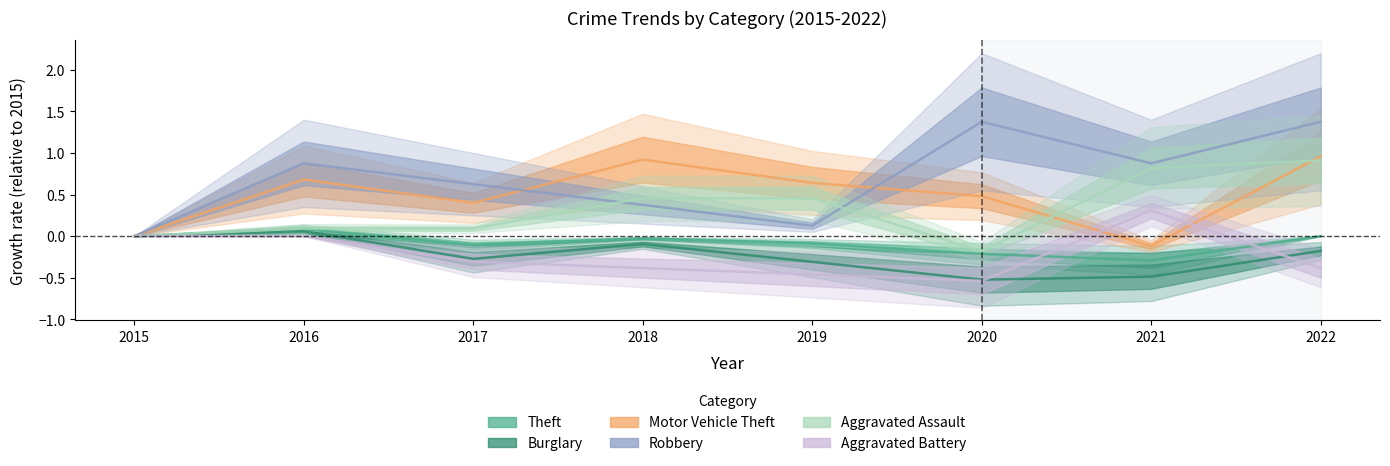

How many values in Aggravated Assault are below zero?

1